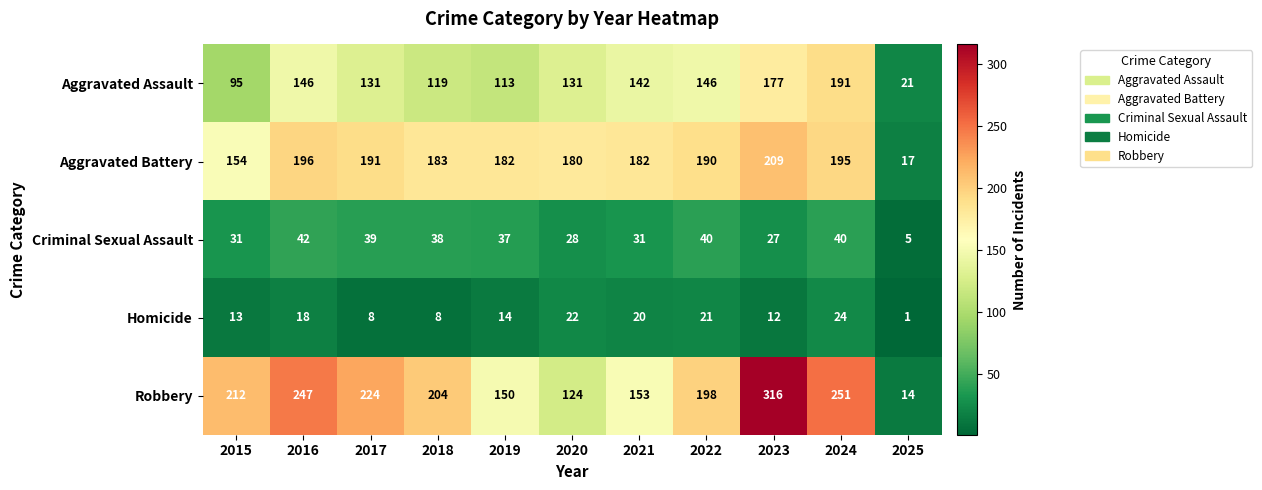

Where is Homicide nearest to the value 12?

2023